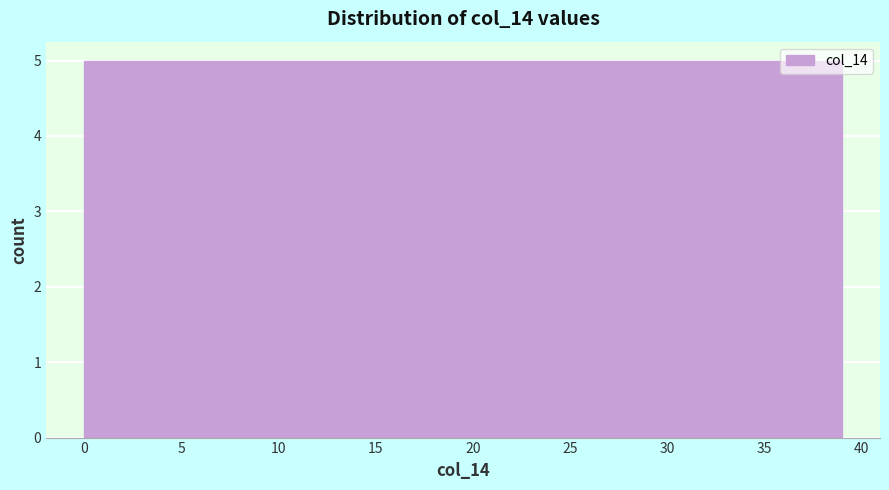

What is the height of the bar covering 5.0 to 10.0 on the x-axis? Neither the bar edges nor the heights are printed on the chart, so give them approximately, as read against the axes.

5